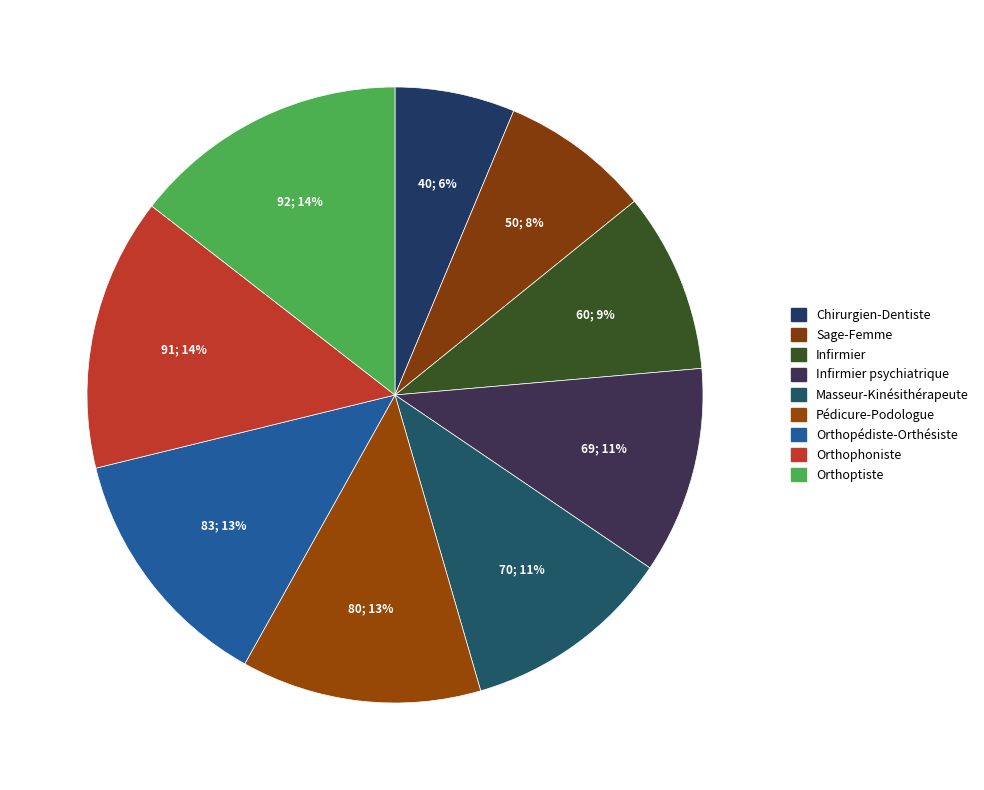

Count the number of slices in the pie.

9